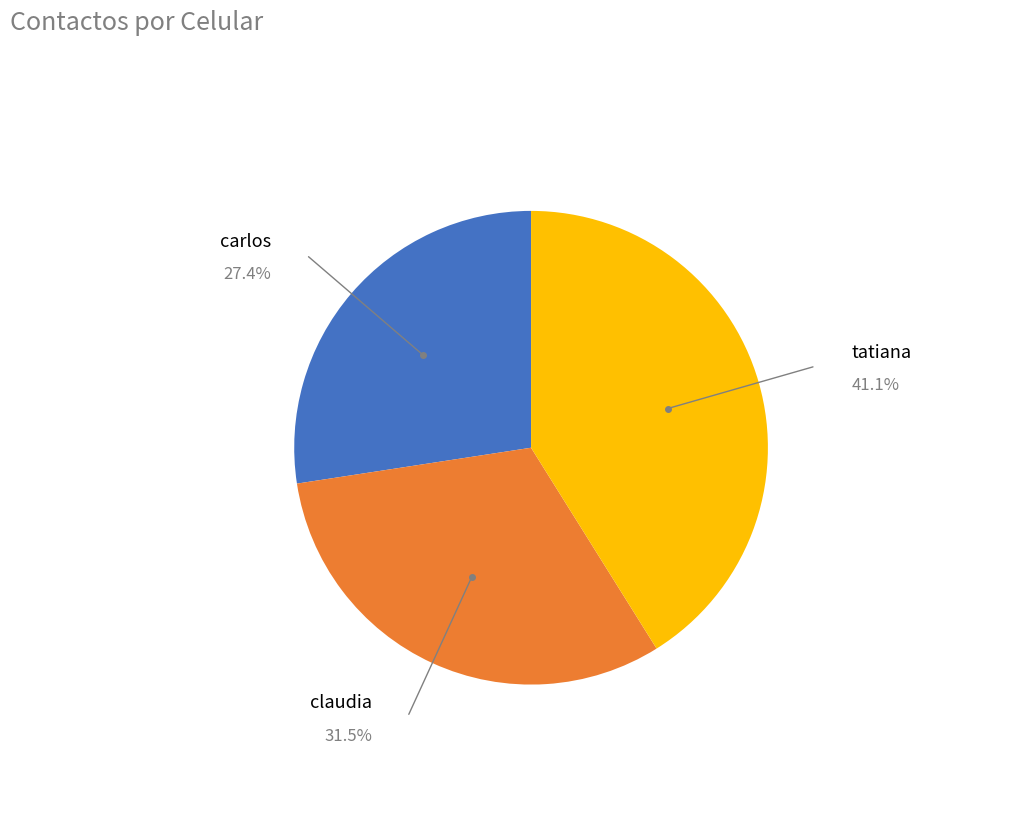

Is there any slice that represents more than half of the pie?

No